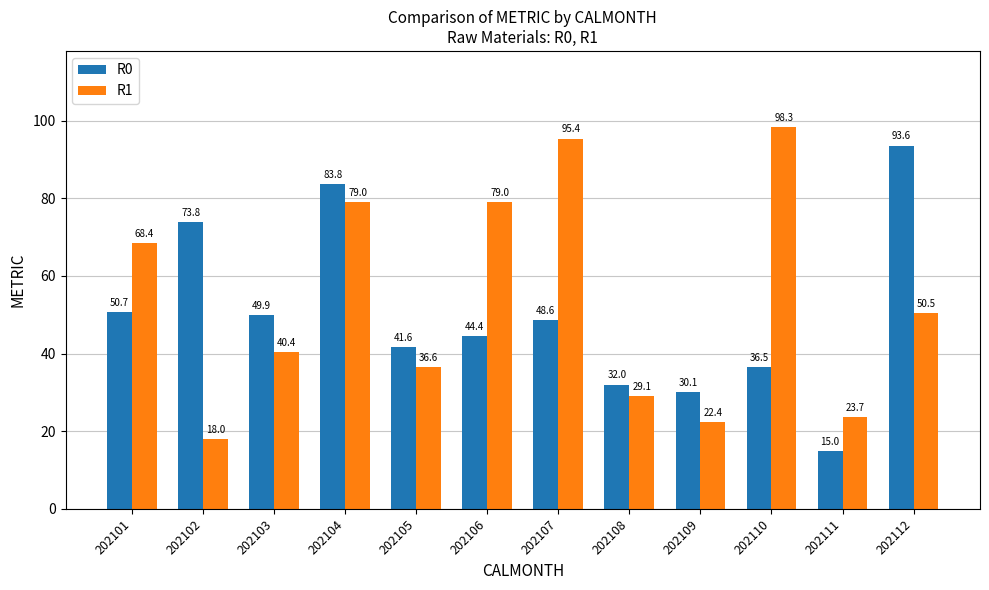

What is the maximum value for R0?

93.6